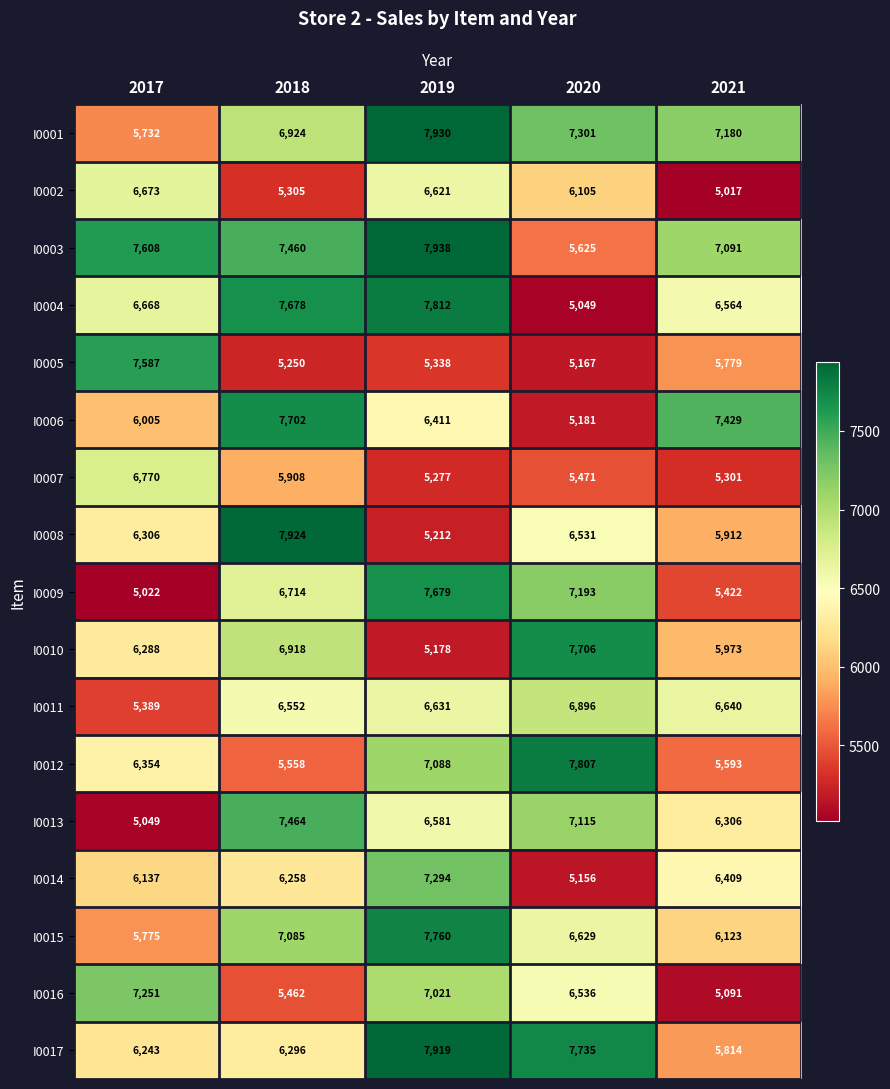

True or false: I0001 has a value of 7180 at 2021.

True